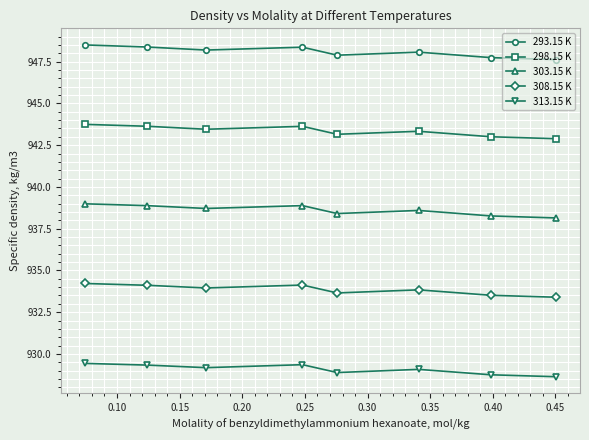

Which series has the largest total across all categories?

293.15 K